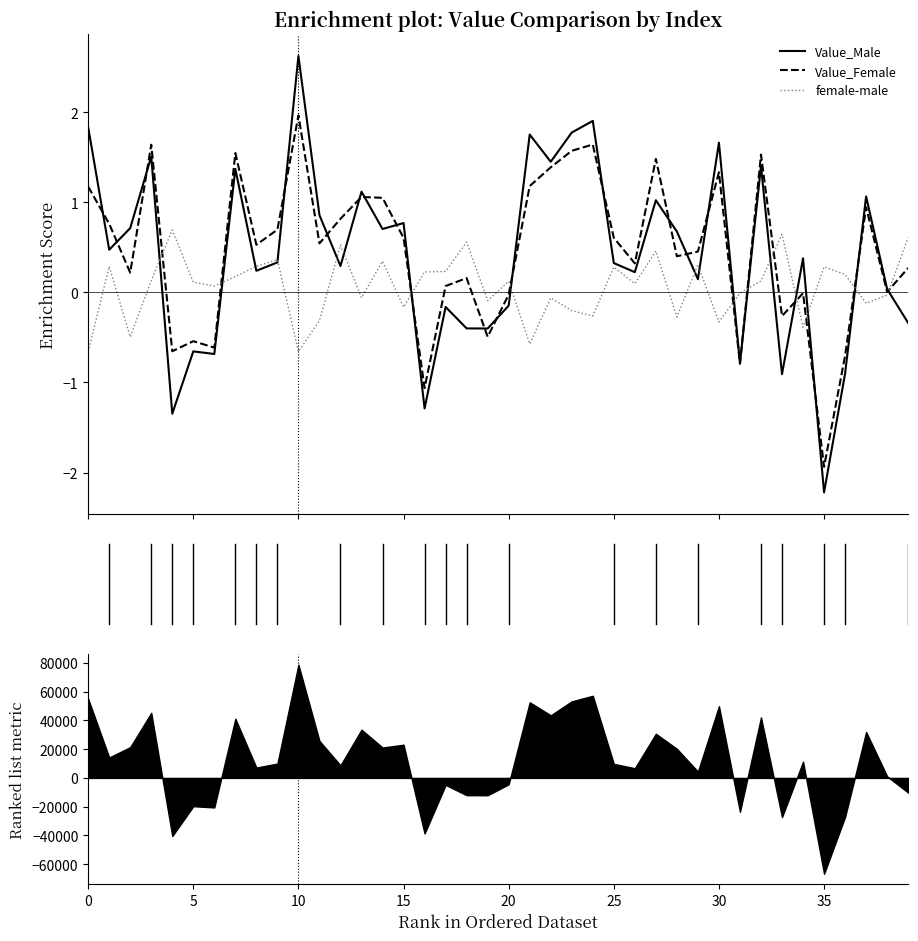

What is the highest value of the Value_Female series?

2.0